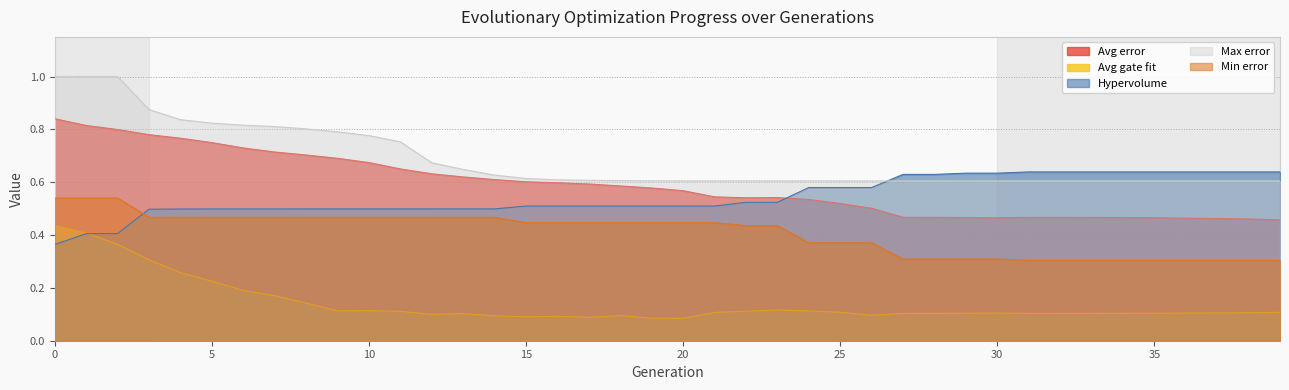

Rank the series at 35 from highest to lowest value.

Hypervolume, Max error, Avg error, Min error, Avg gate fit